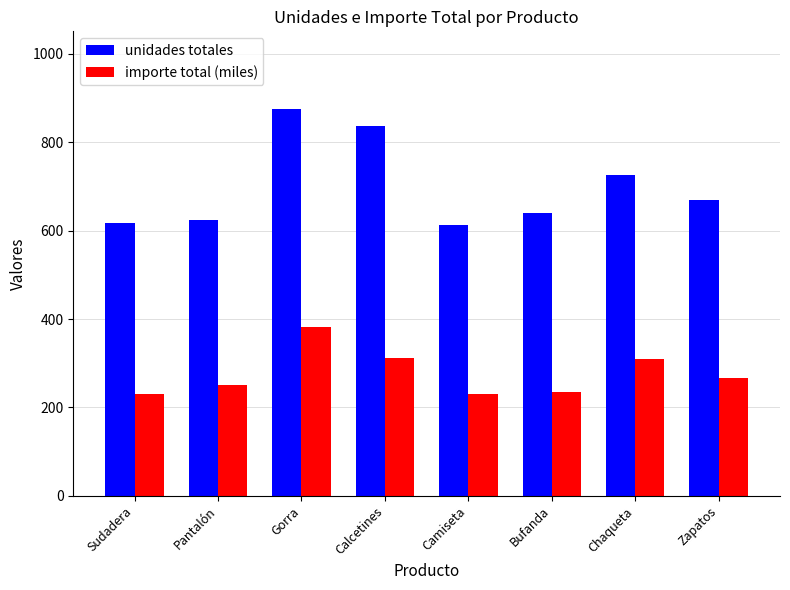

Which series changed the most between Pantalón and Gorra?

unidades totales